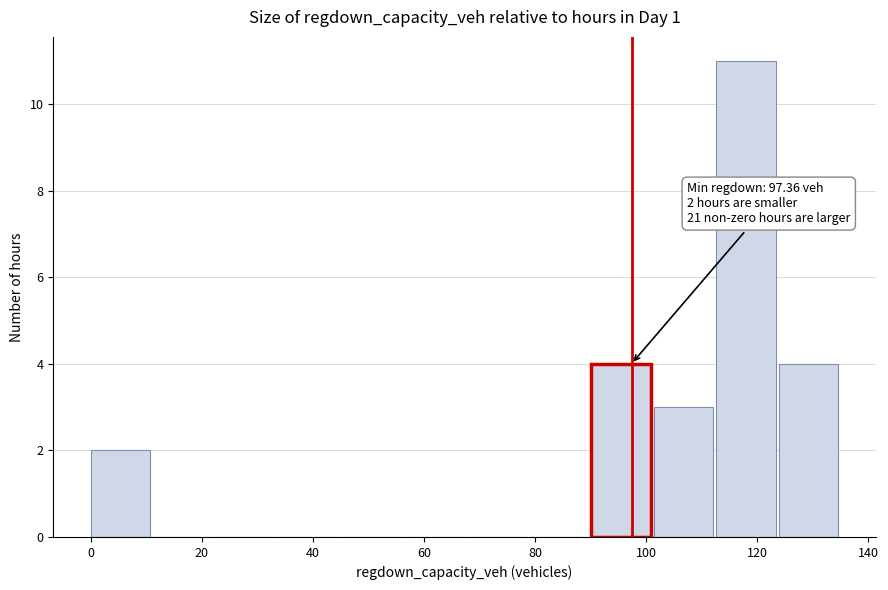

Over which range of the x-axis is the bar tallest?

112 to 124